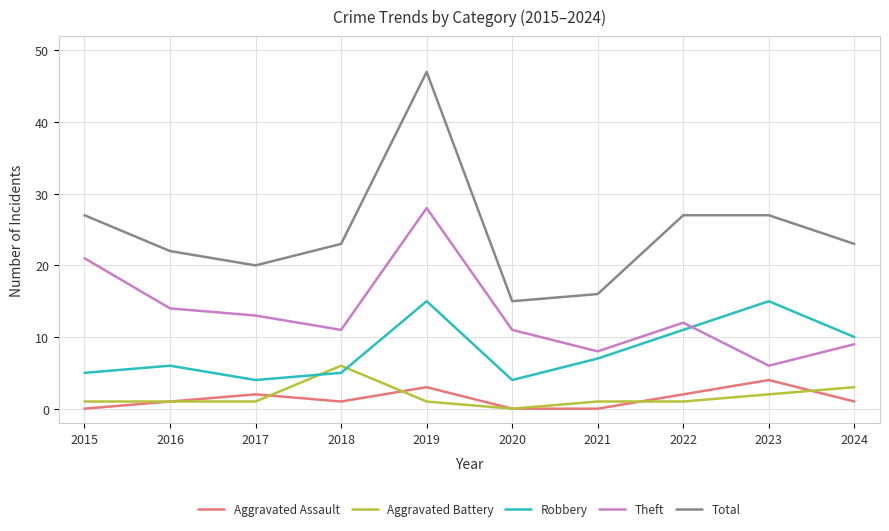

Is it true that Aggravated Battery equals 1 at 2019?

True